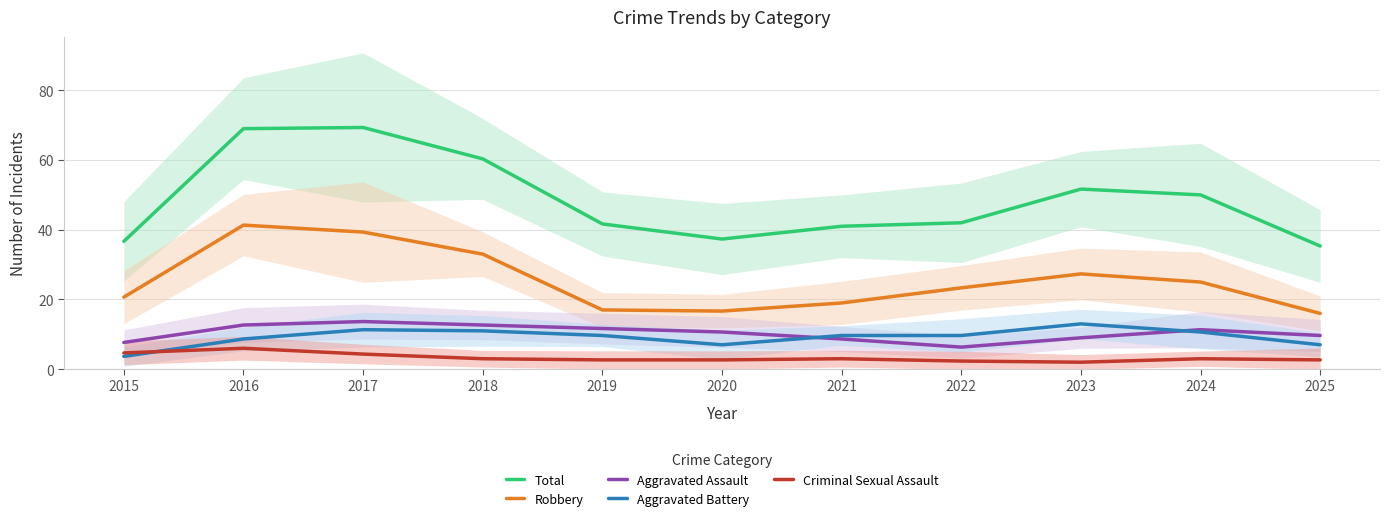

Reading left to right, extract all data points from this chart.

Total: 2015=36.7	2016=69.0	2017=69.3	2018=60.3	2019=41.7	2020=37.3	2021=41.0	2022=42.0	2023=51.7	2024=50.0	2025=35.3
Robbery: 2015=20.7	2016=41.3	2017=39.3	2018=33.0	2019=17.0	2020=16.7	2021=19.0	2022=23.3	2023=27.3	2024=25.0	2025=16.0
Aggravated Assault: 2015=7.7	2016=12.7	2017=13.7	2018=12.7	2019=11.7	2020=10.7	2021=8.7	2022=6.3	2023=9.0	2024=11.3	2025=9.7
Aggravated Battery: 2015=3.7	2016=8.7	2017=11.3	2018=11.0	2019=9.7	2020=7.0	2021=9.7	2022=9.7	2023=13.0	2024=10.7	2025=7.0
Criminal Sexual Assault: 2015=4.7	2016=6.0	2017=4.3	2018=3.0	2019=2.7	2020=2.7	2021=3.0	2022=2.3	2023=2.0	2024=3.0	2025=2.7